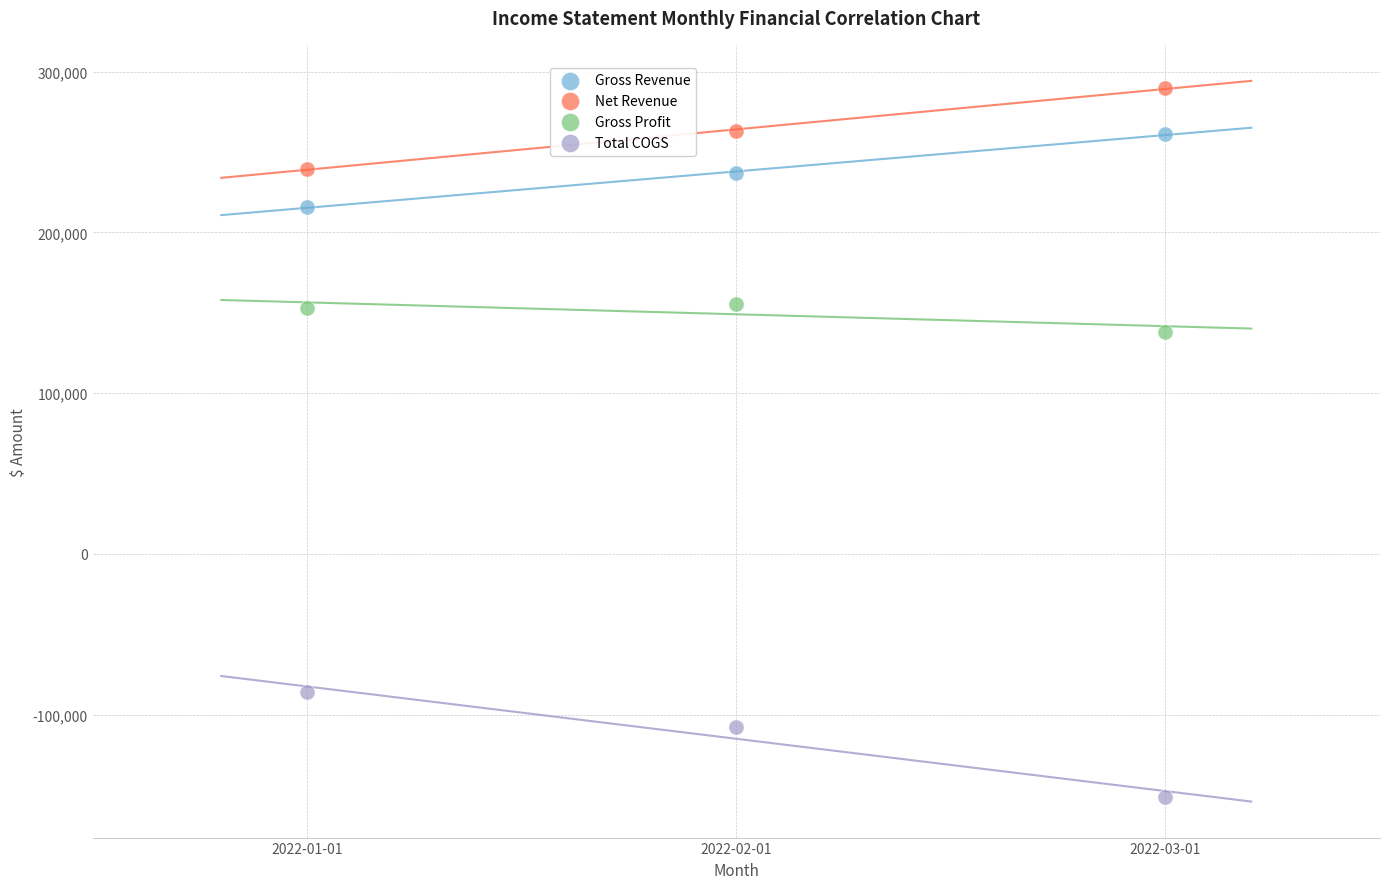

Across all data points, what is the average Y value?

134014.7